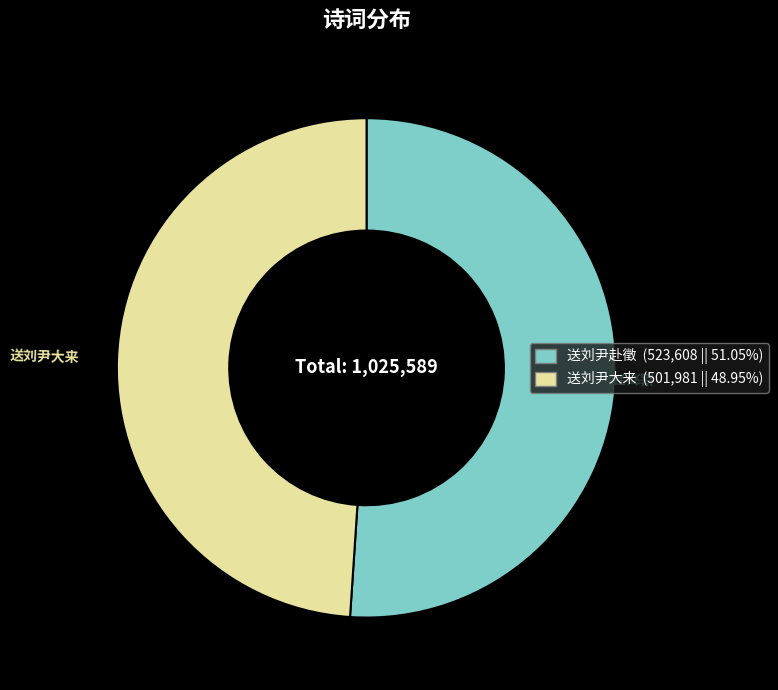

Does 送刘尹大来 represent more than half of the total?

No